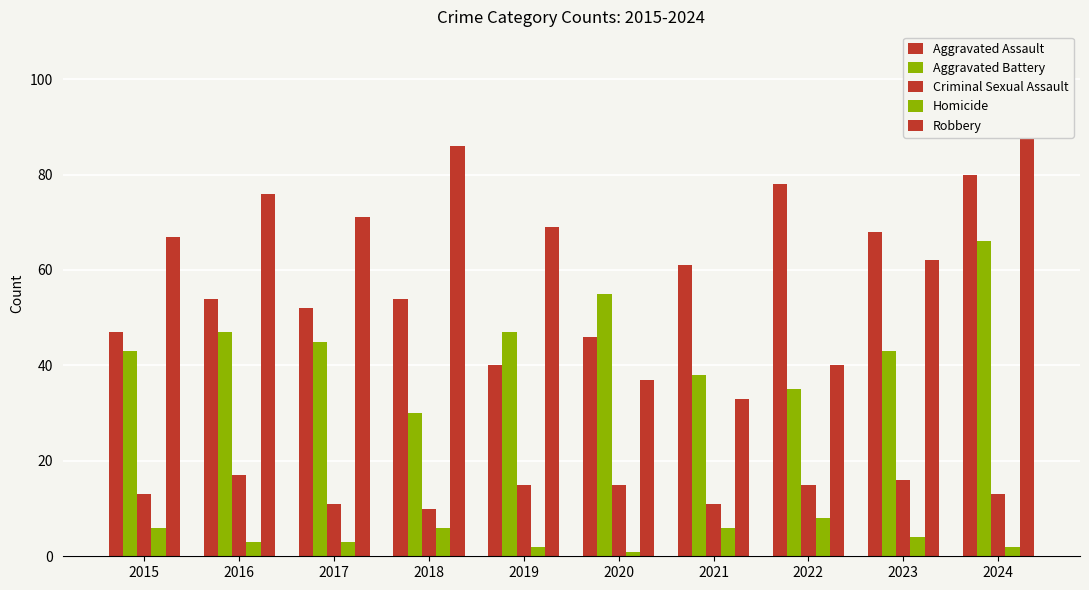

What is the difference between the highest and lowest values at 2021?

55